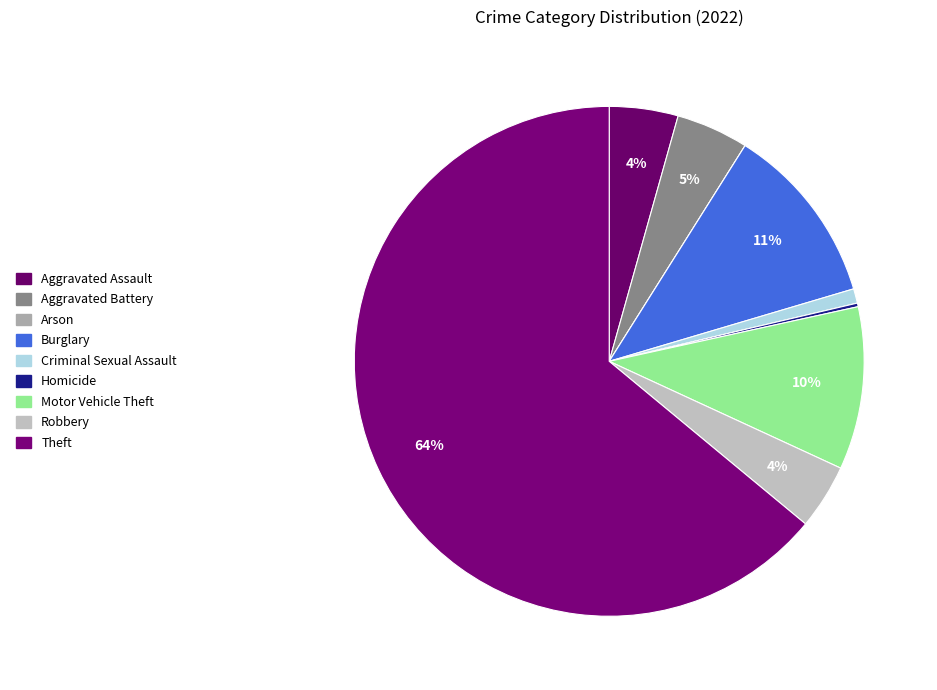

Rank the categories by value from lowest to highest.

Arson, Homicide, Criminal Sexual Assault, Robbery, Aggravated Assault, Aggravated Battery, Motor Vehicle Theft, Burglary, Theft